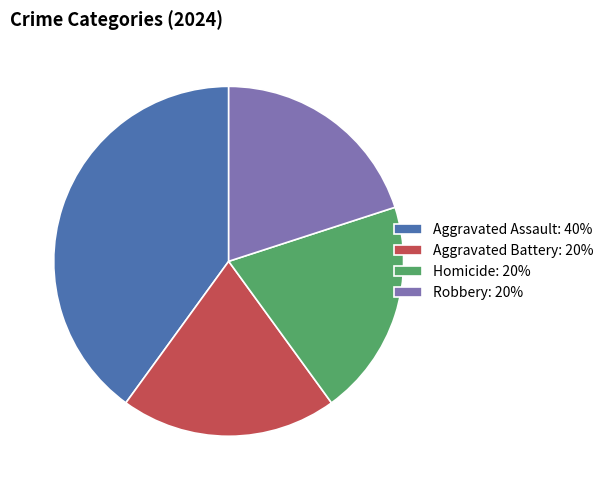

Do Aggravated Assault: 40% and Robbery: 20% together represent more than half of the pie?

Yes